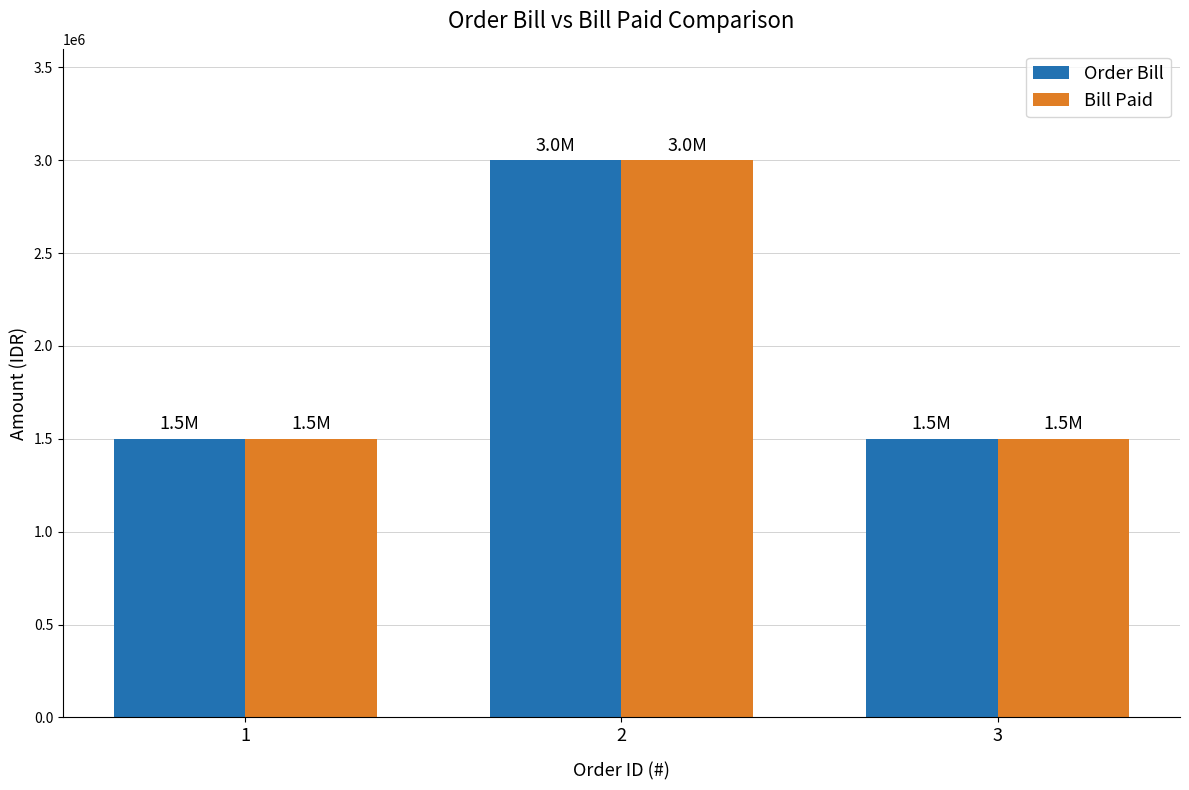

What is the total value across all series at 3?

3000000